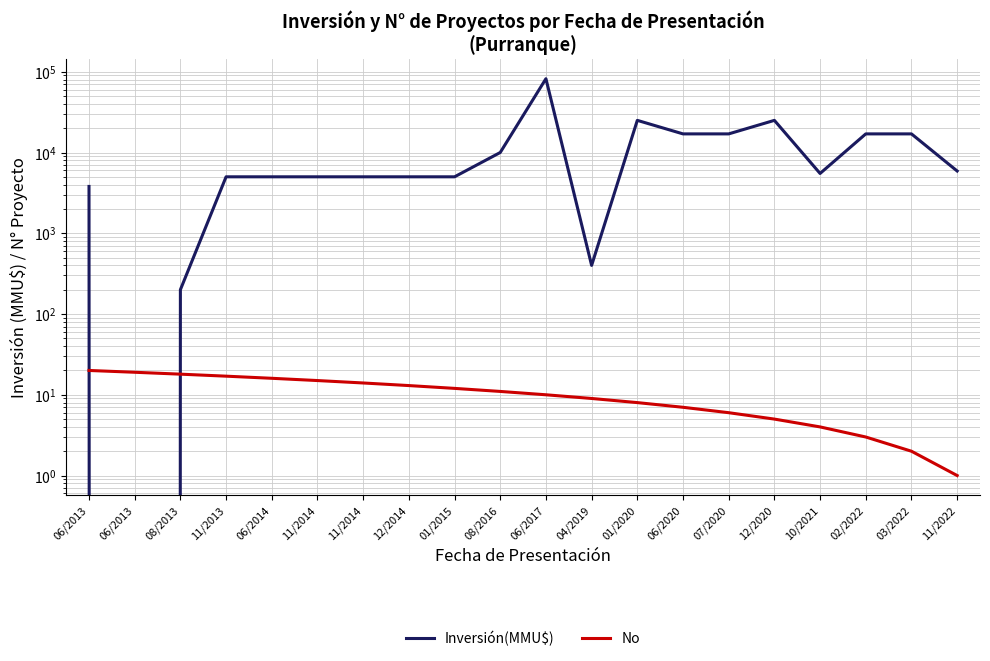

Does the chart have visible grid lines?

Yes